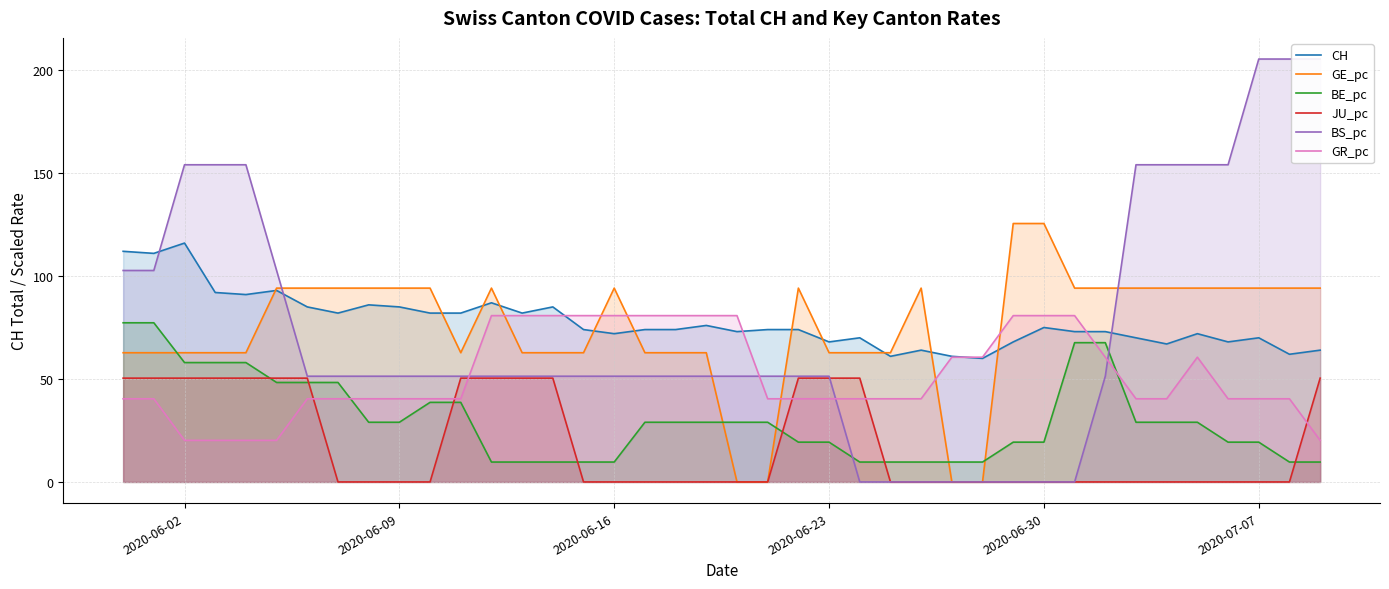

True or false: GR_pc and BS_pc intersect in this chart.

True